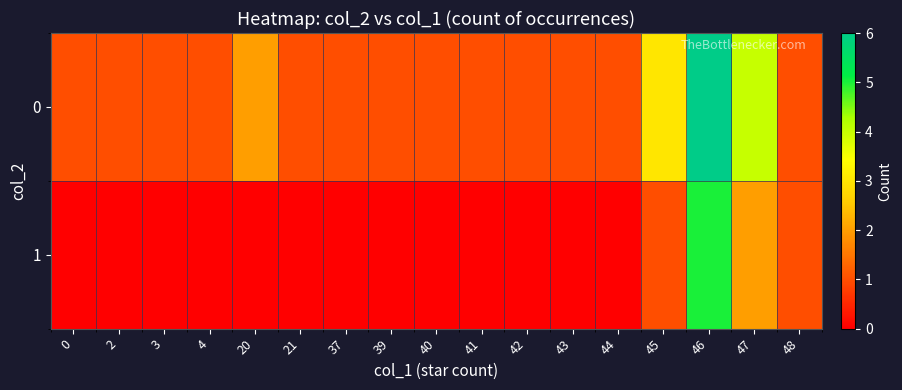

Which series has the largest total across all categories?

row_0